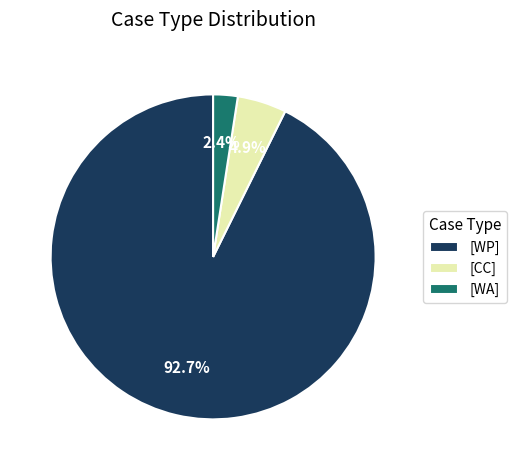

Which slice is the smallest?

[WA]